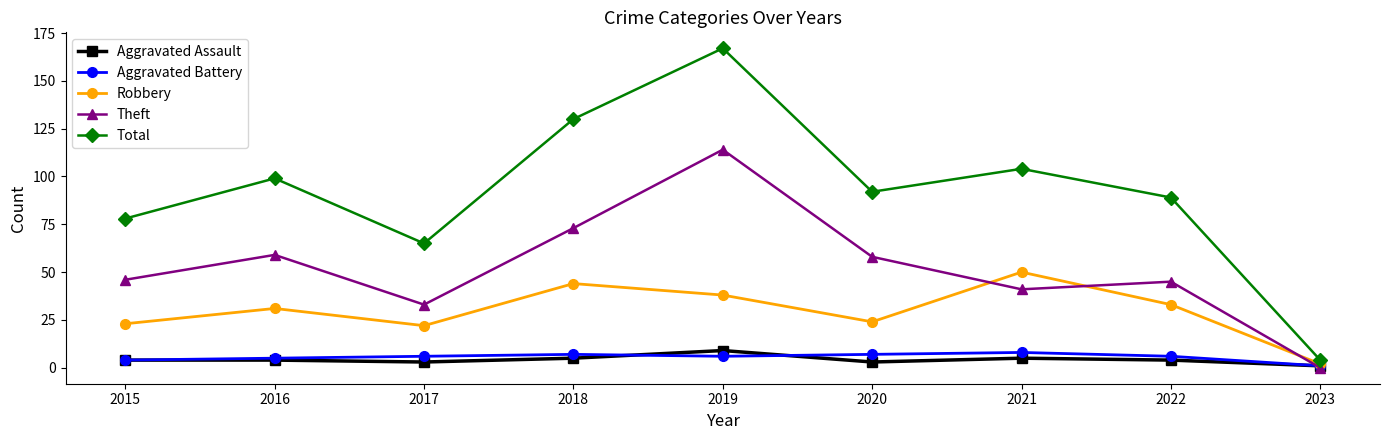

At which category is the sum across all series the highest?

2019